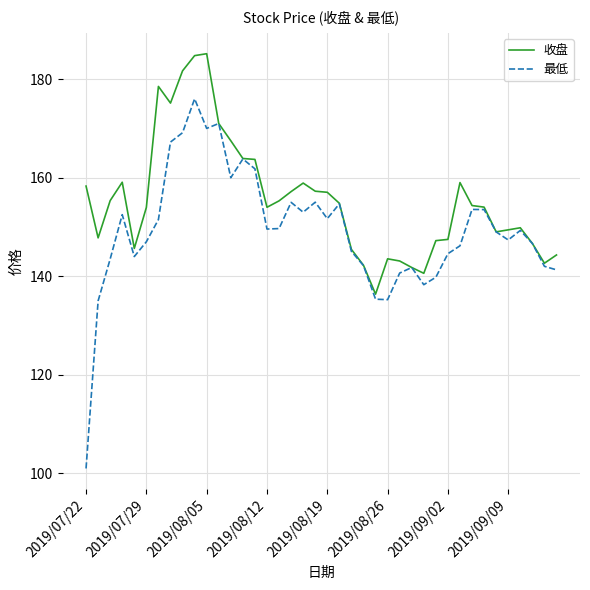

List the series in order of their overall mean, lowest first.

最低, 收盘